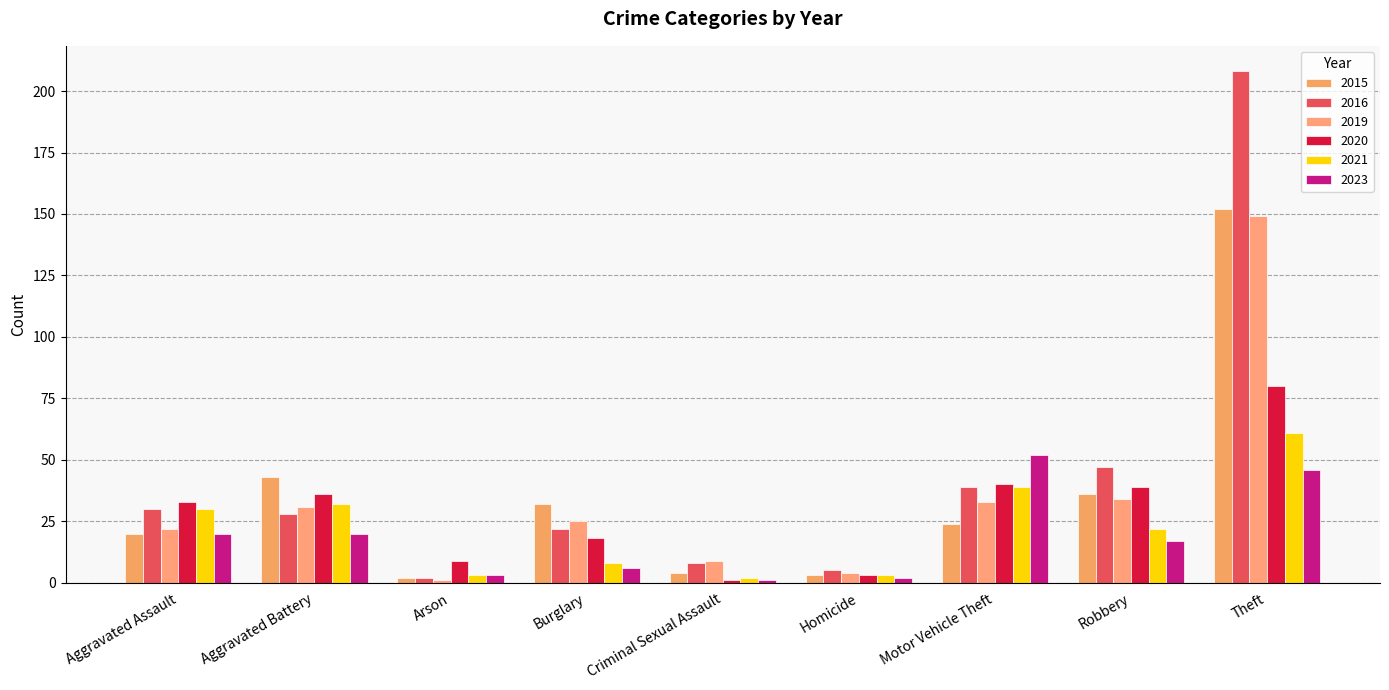

What is the difference between the 2019 values at Burglary and Theft?

124